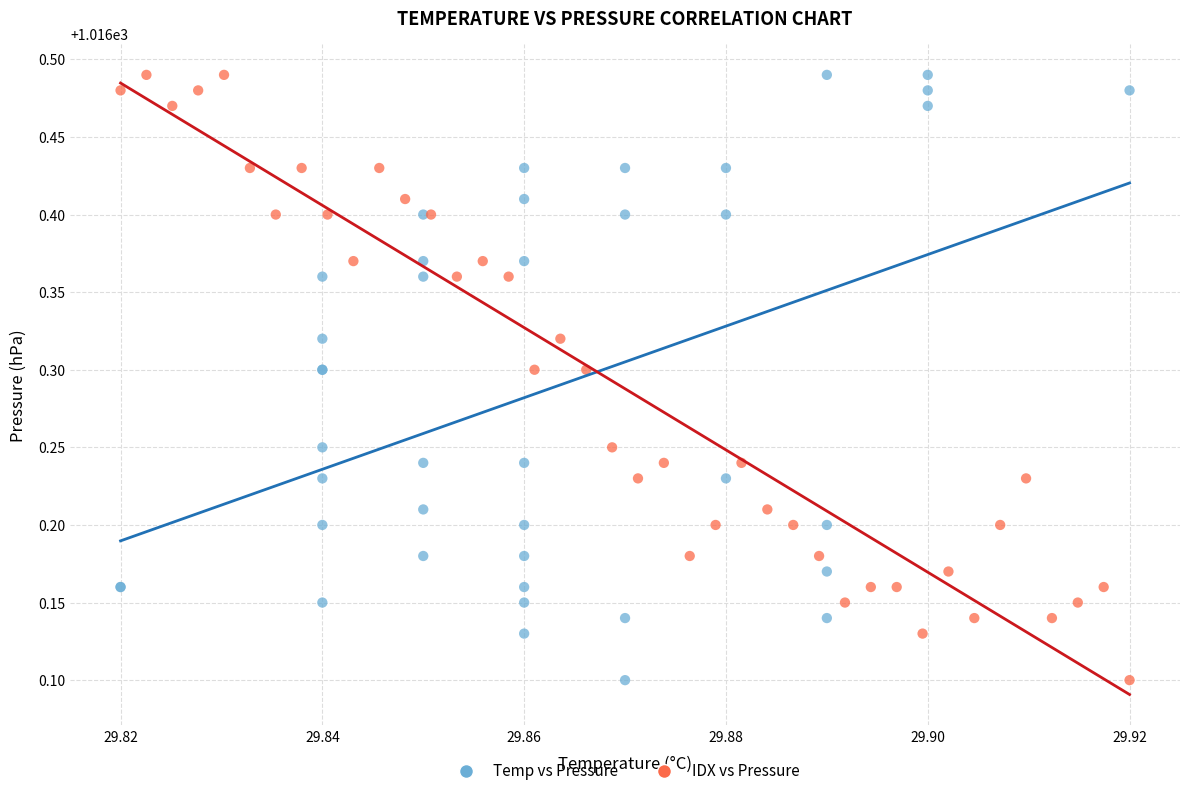

What are all the series names shown in the legend?

Temp vs Pressure, IDX vs Pressure